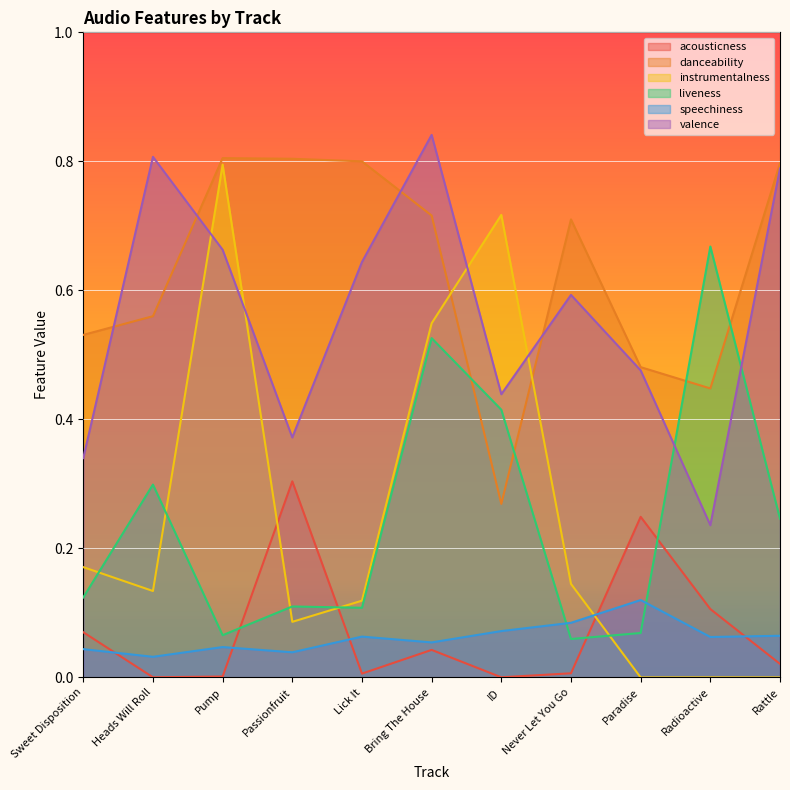

Between which two adjacent categories do instrumentalness and liveness first intersect?

Sweet Disposition and Heads Will Roll